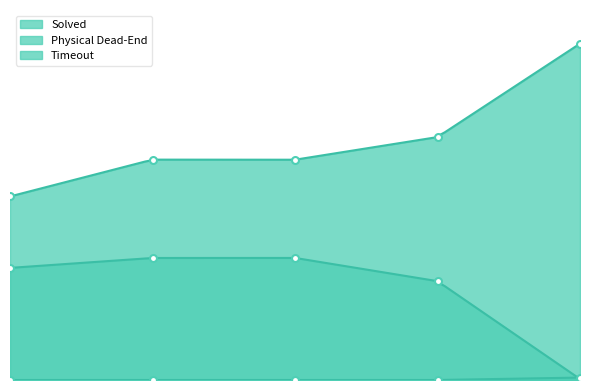

How many data points in Solved are less than 4934?

2